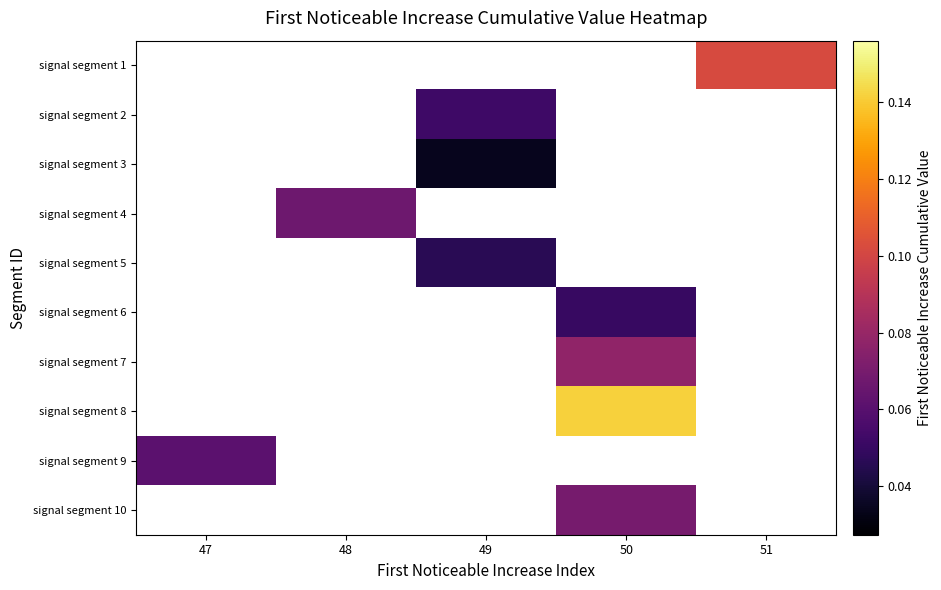

What is the maximum value for signal segment 9?

0.1